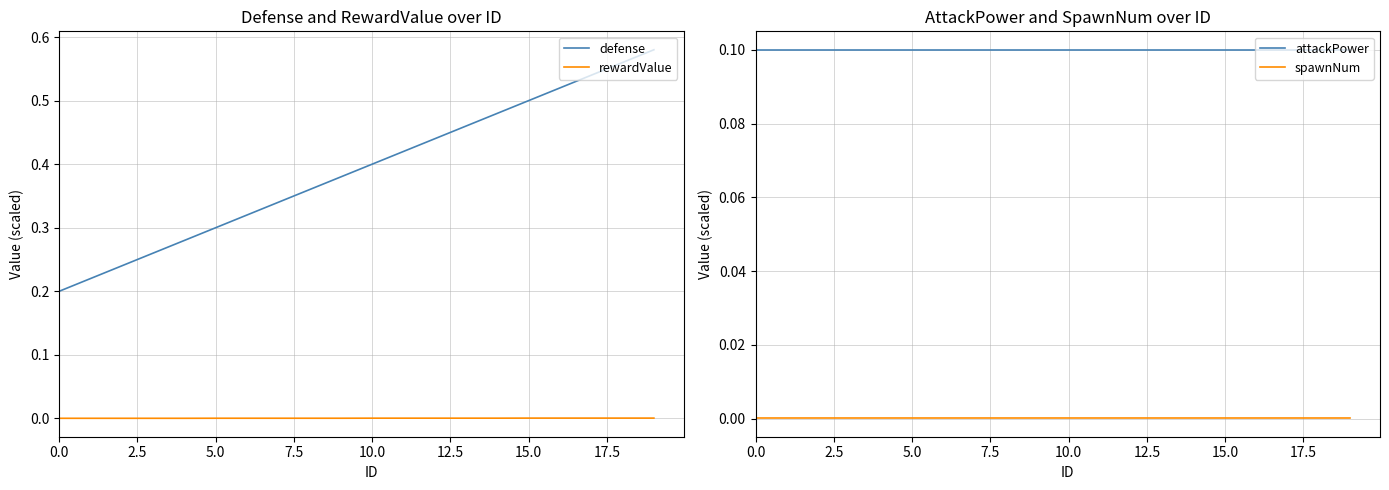

True or false: attackPower and spawnNum intersect in this chart.

False